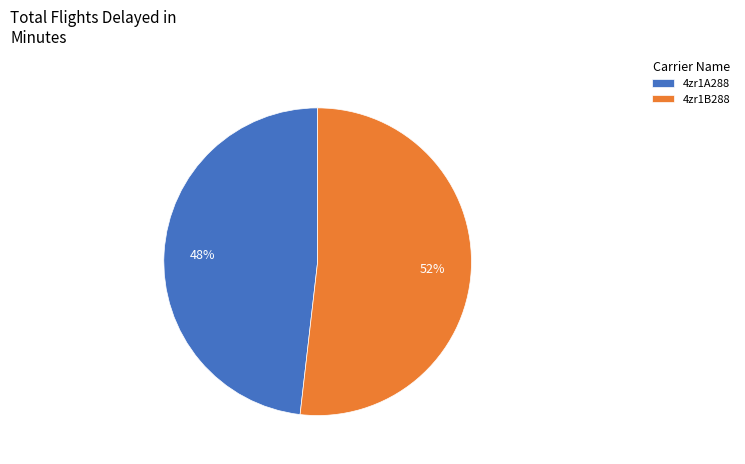

Is it true that 4zr1B288 is 57% of the pie?

False